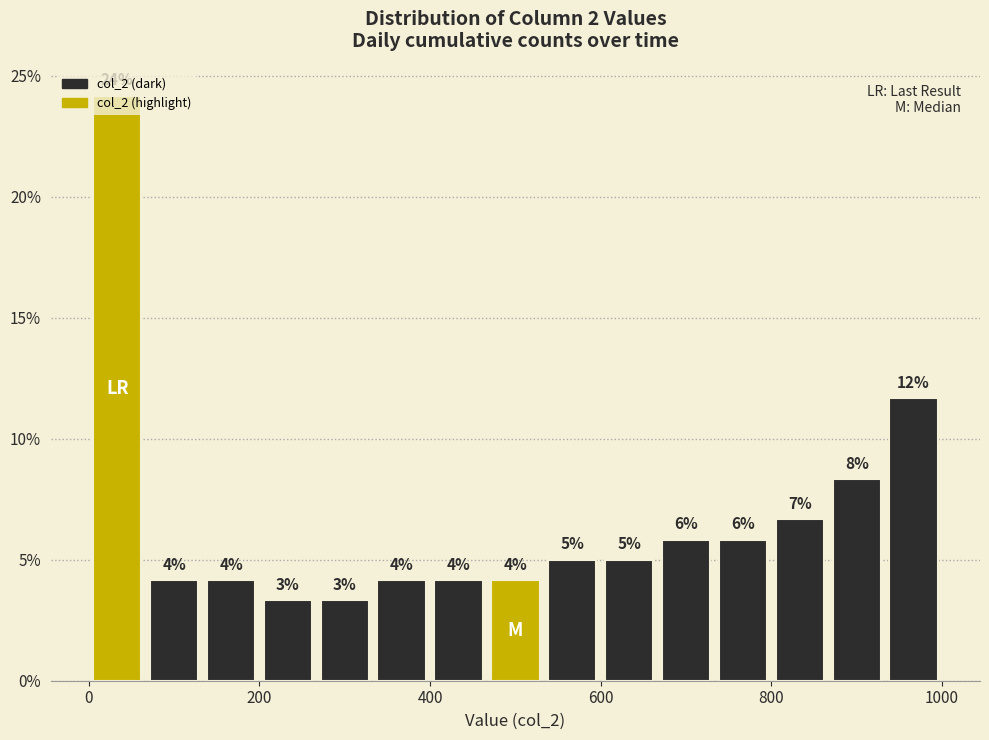

Read against the x-axis, roughly where is the centre of the tallest bar?

40